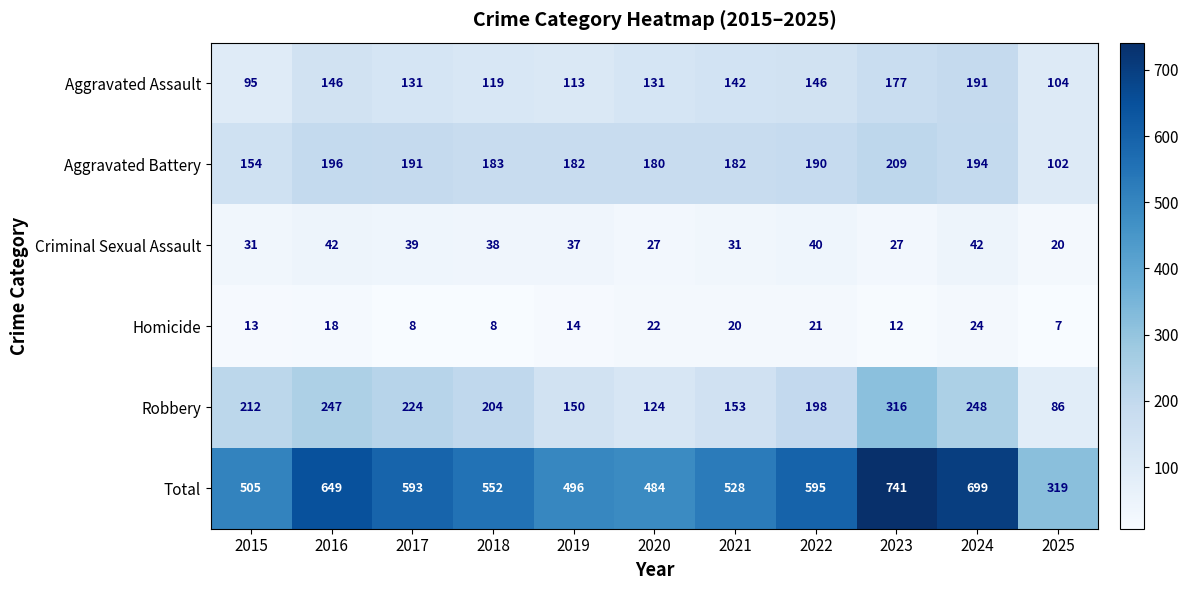

What is the difference between the maximum and minimum values in the Homicide series?

17